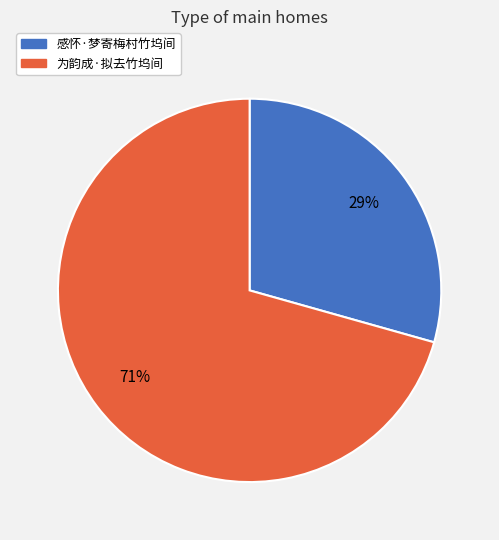

Which category has the biggest portion of the pie?

为韵成·拟去竹坞间